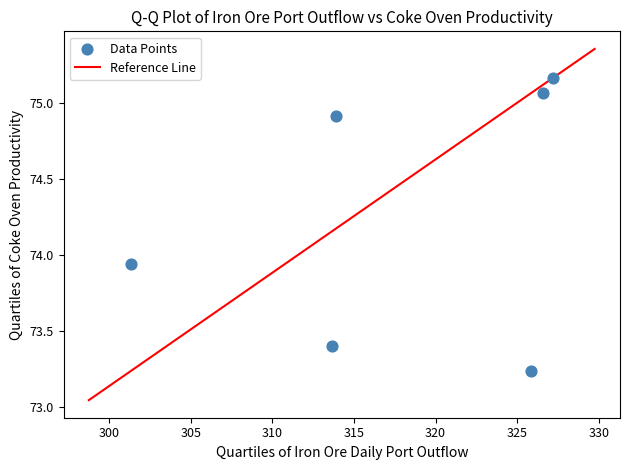

What is the range of X values (max minus min)?

25.8